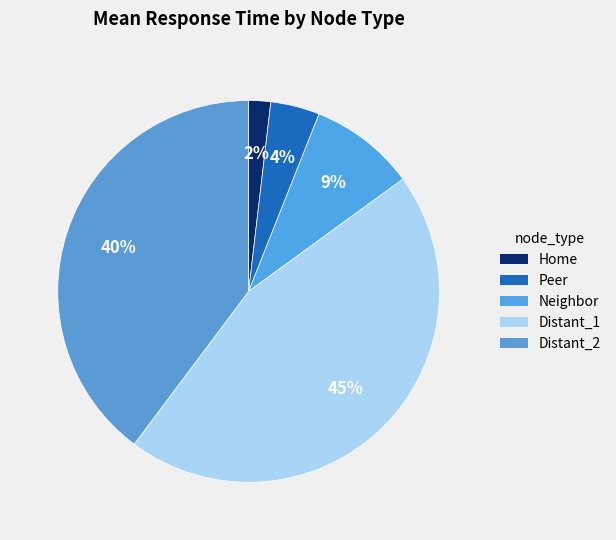

How many segments does this pie chart have?

5